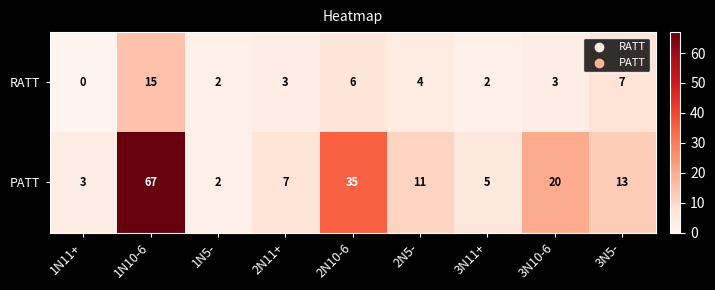

What is the spread (max minus min) of values at 3N10-6?

17